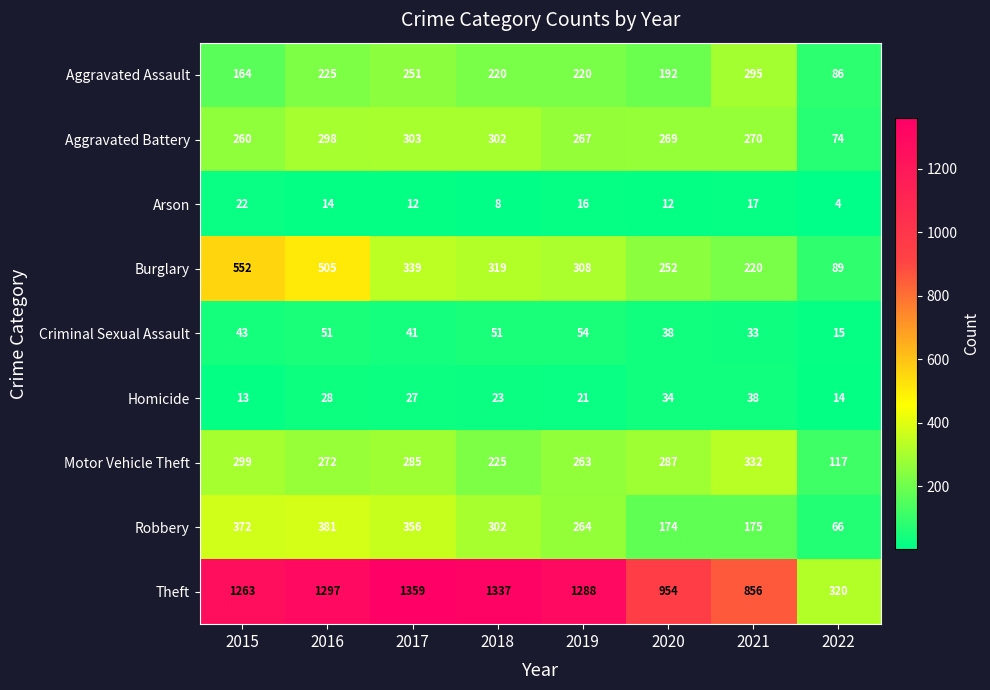

Between 2016 and 2018, which series saw the biggest shift?

Burglary